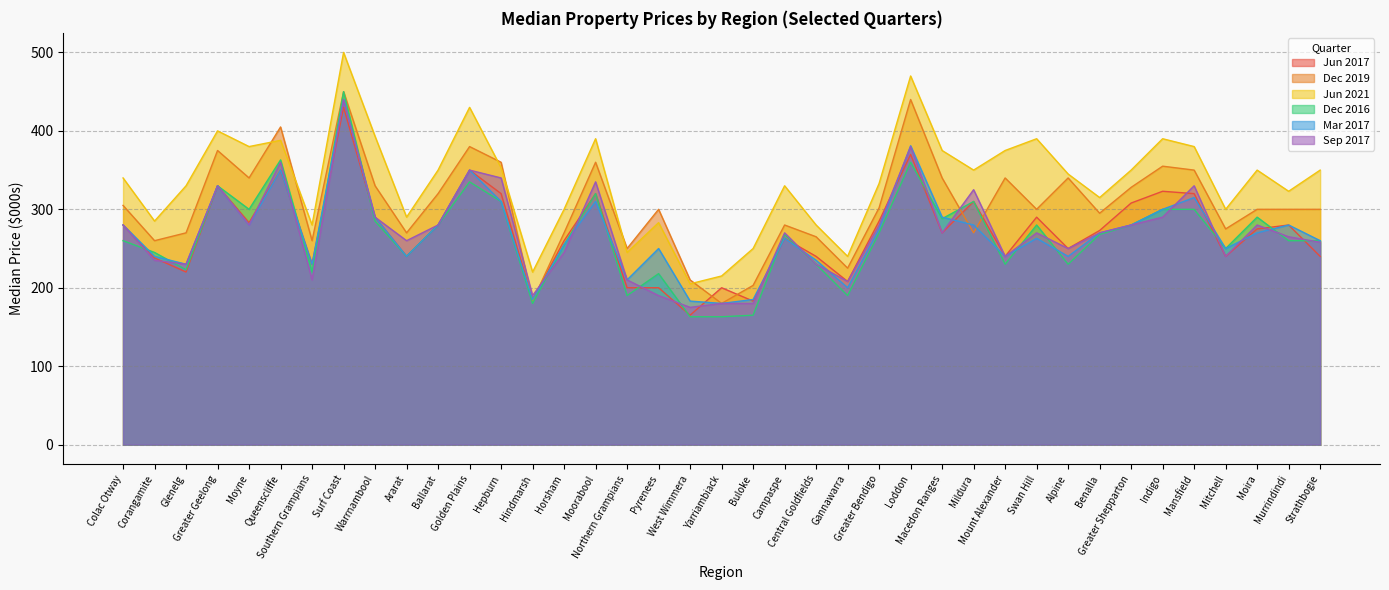

Does the chart display data point markers on the line(s)?

No